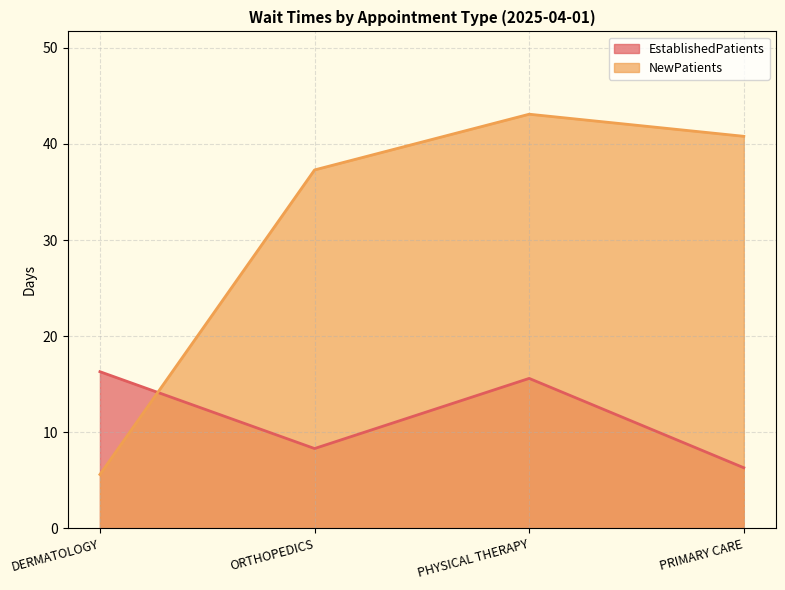

After their last crossing, which series has the higher values: EstablishedPatients or NewPatients?

NewPatients